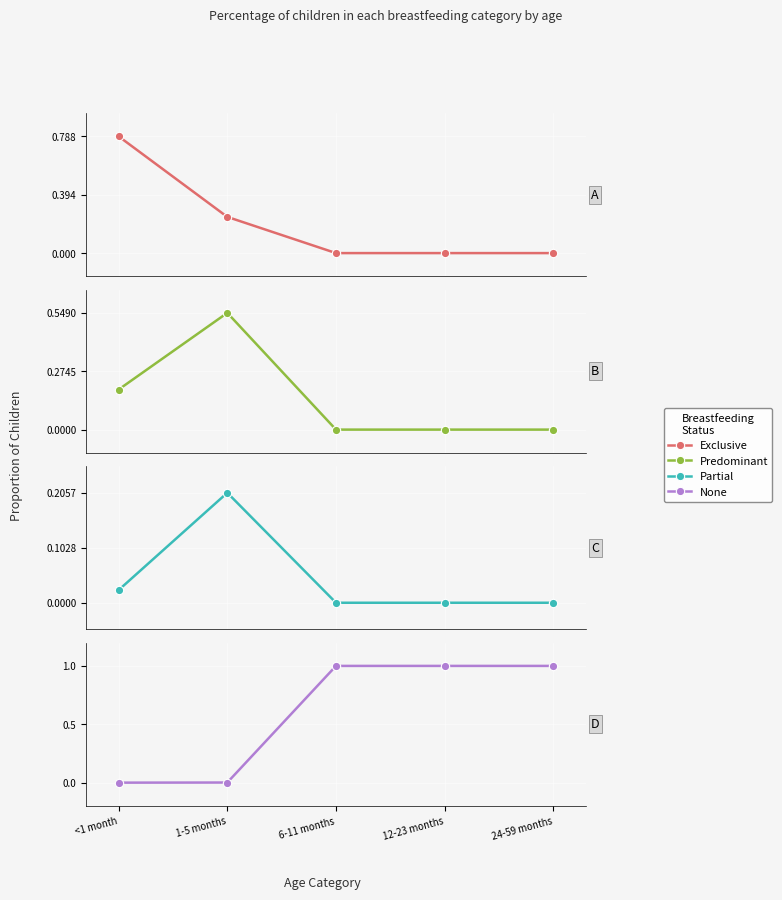

How many lines are shown in the chart?

4